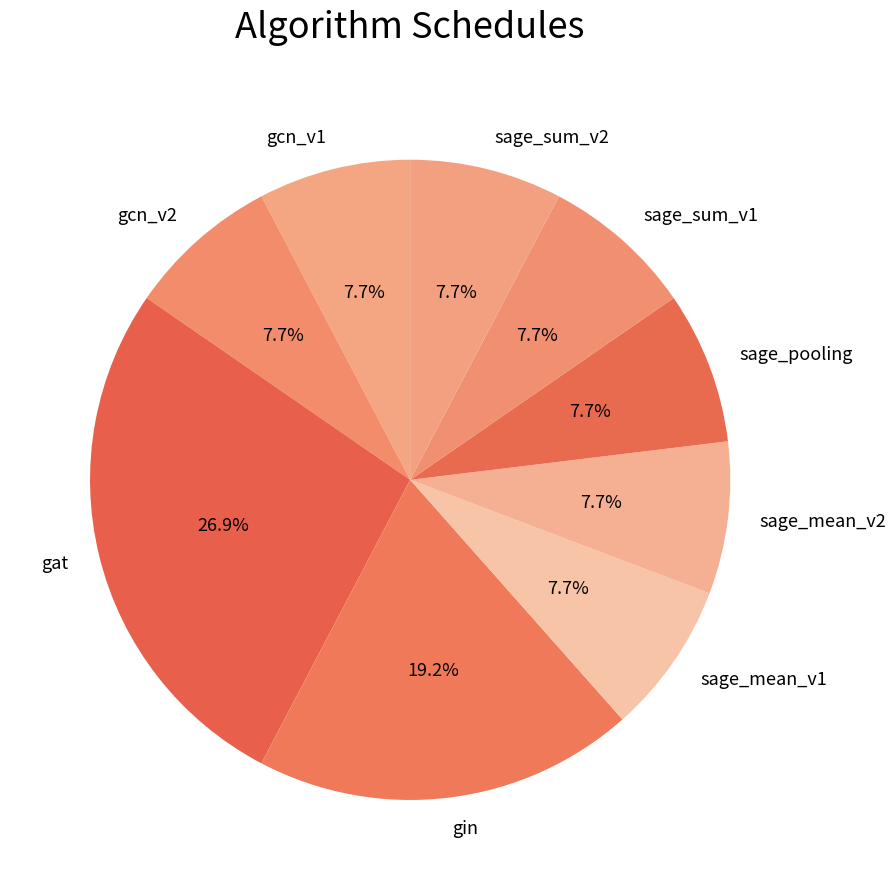

What is the ratio of the value at gcn_v1 to the value at sage_mean_v1?

1.0